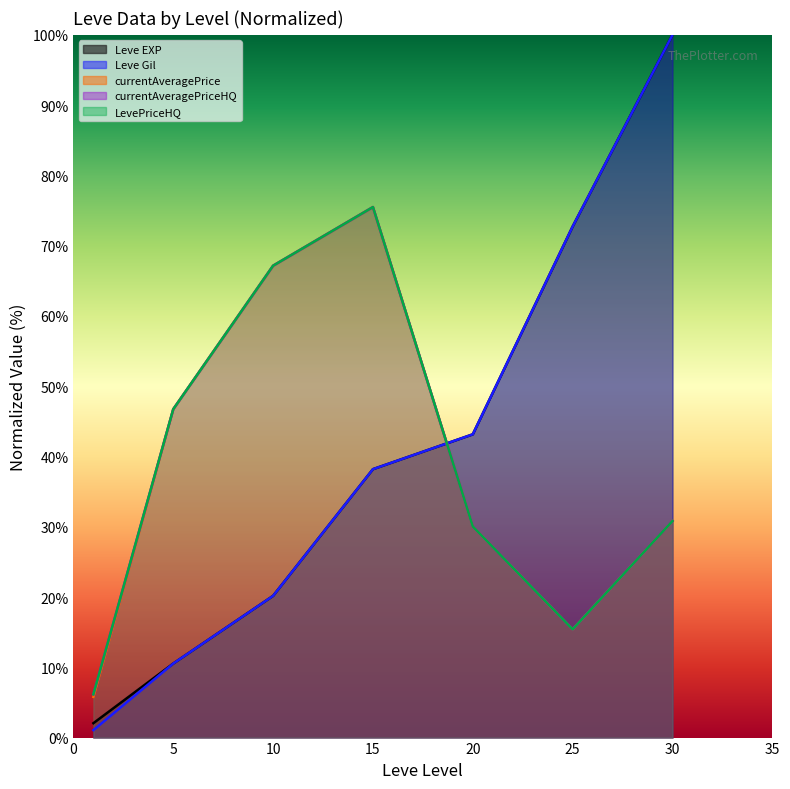

At which category does LevePriceHQ reach its first local valley?

25